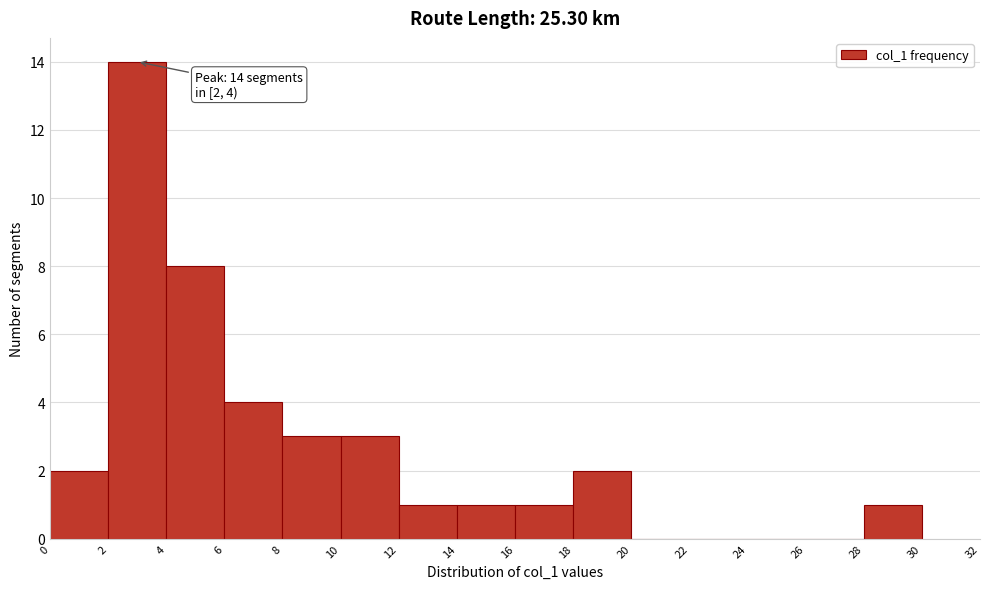

Which range on the x-axis has the tallest bar?

2 to 4